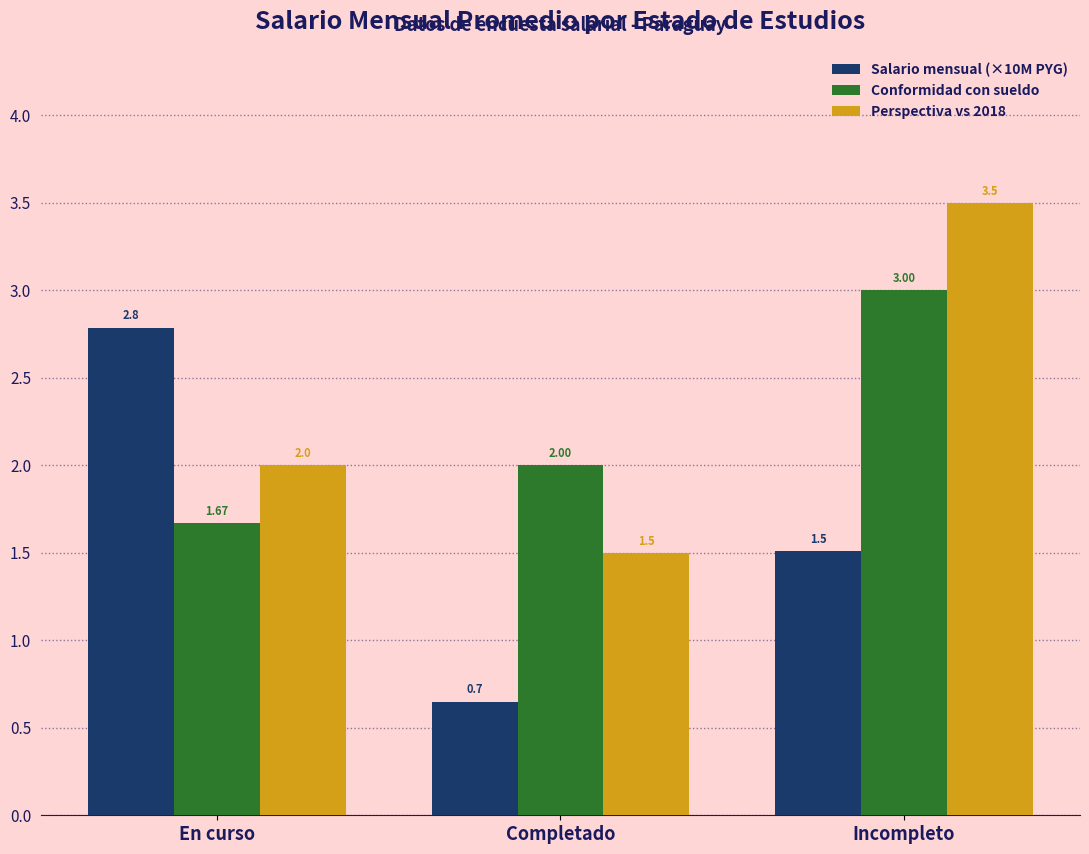

How many distinct data groups are displayed?

3